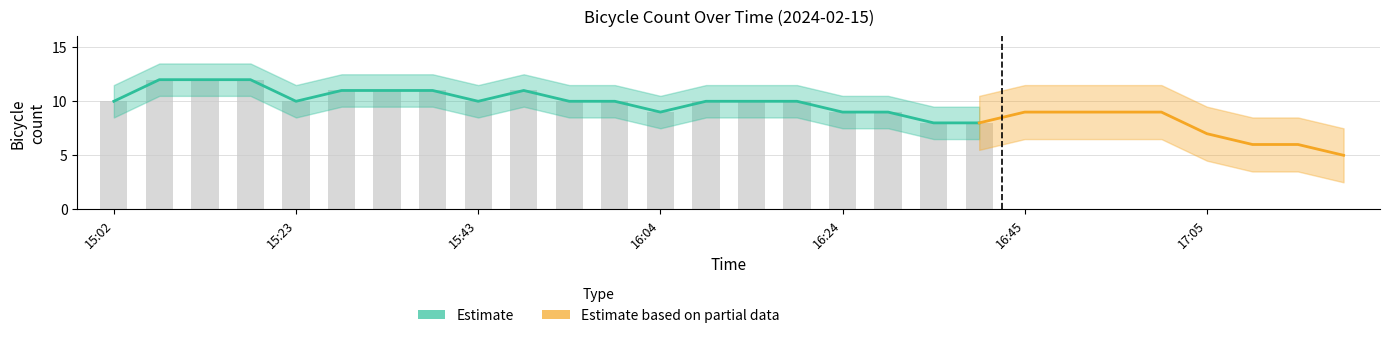

What is the difference between the bicycle_count values at 15:12 and 16:14?

2